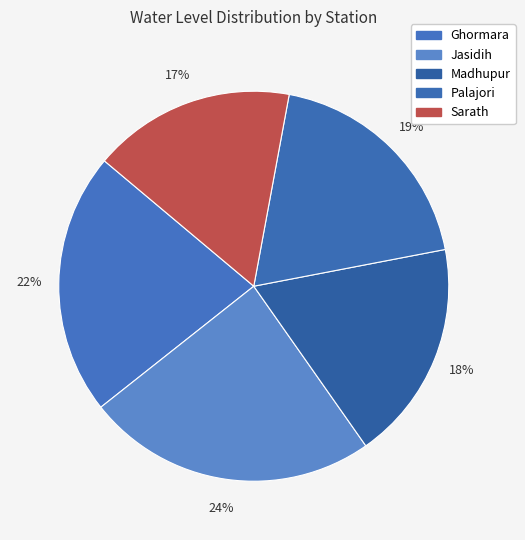

Count the number of slices in the pie.

5